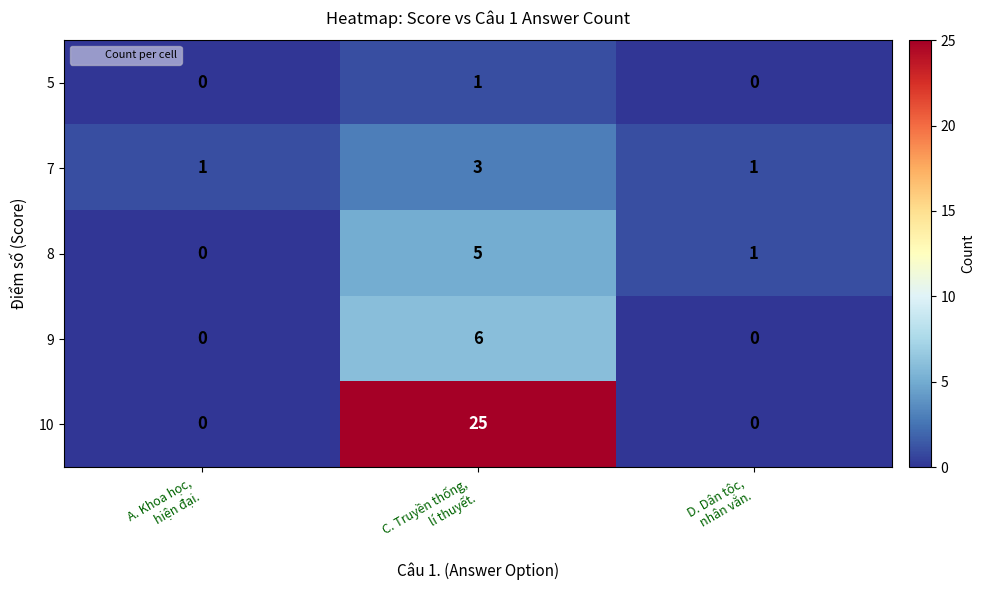

At how many categories does at least one series exceed 18?

1